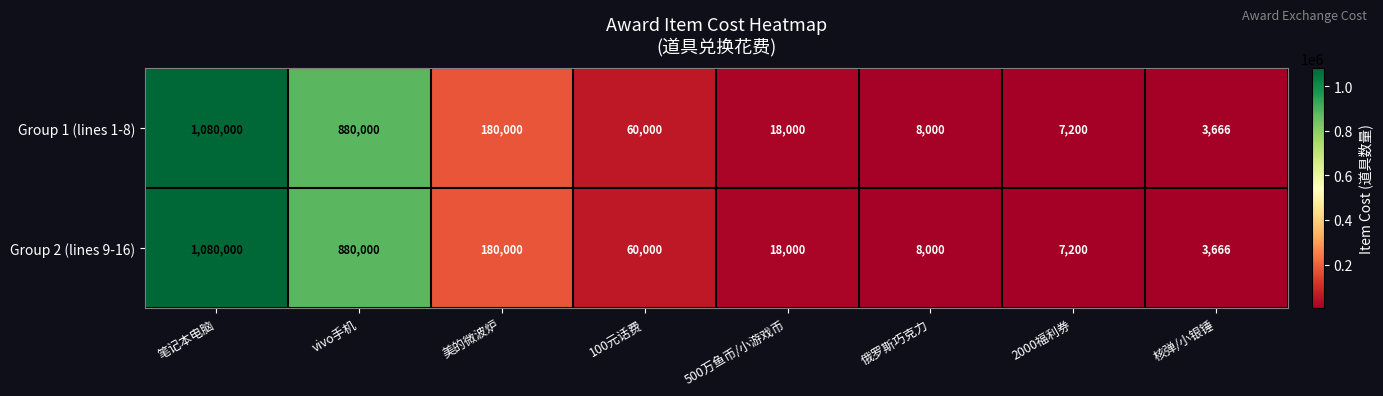

What is the difference between the second highest and minimum values in the Group 2 (lines 9-16) series?

876334